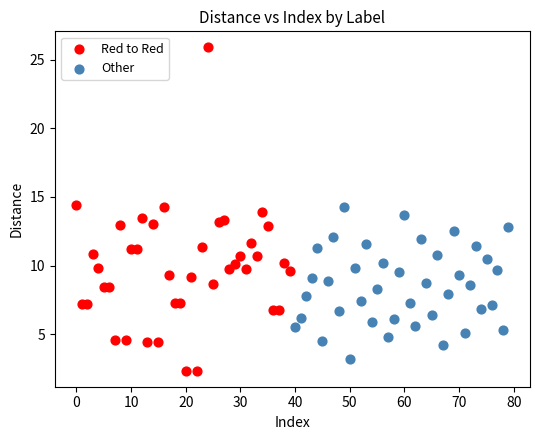

Which series contains the highest Y value?

Red to Red